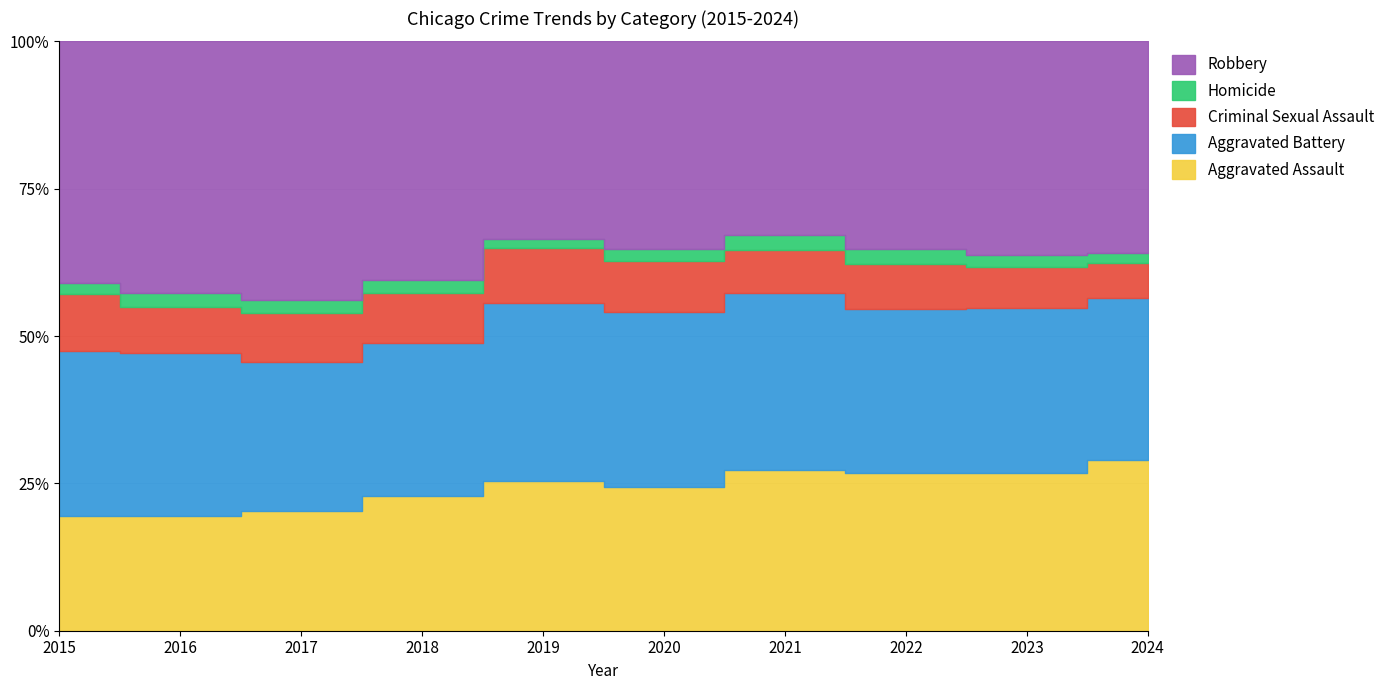

Is it true that Aggravated Battery equals 652 at 2017?

False